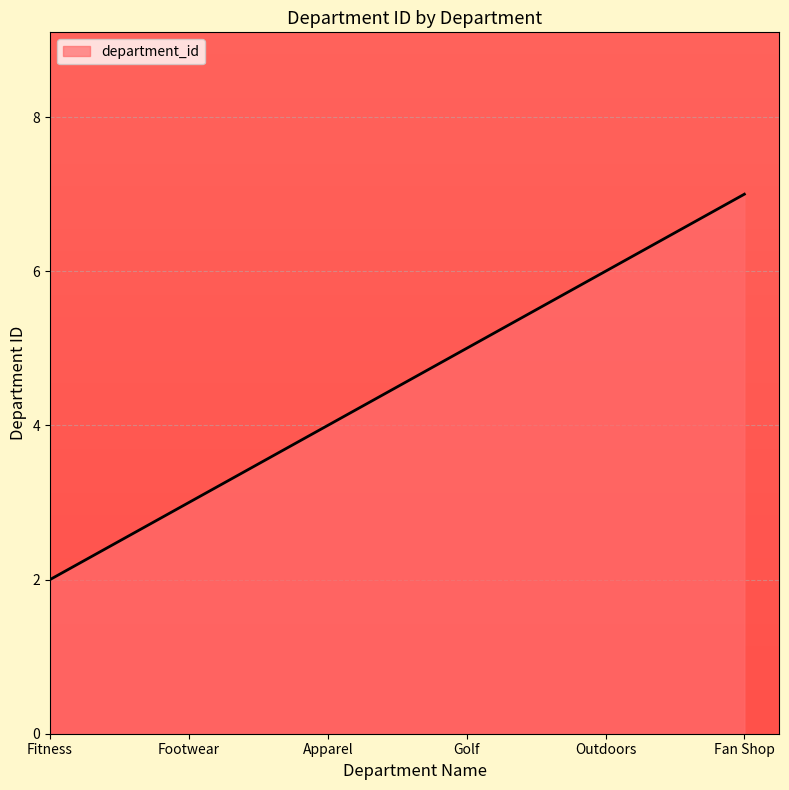

What position from the right is Footwear?

5